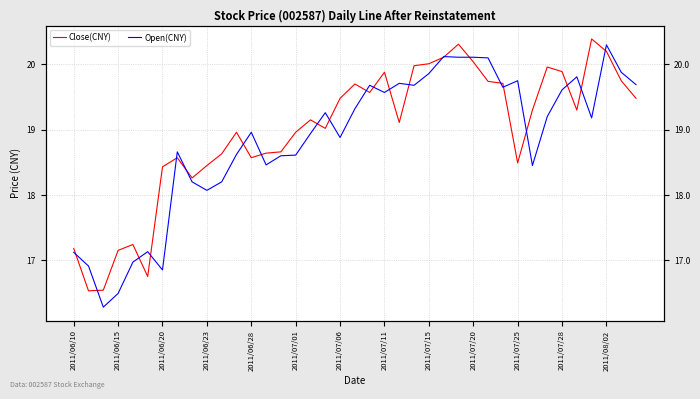

Where does the Close(CNY) series first go above 19?

16